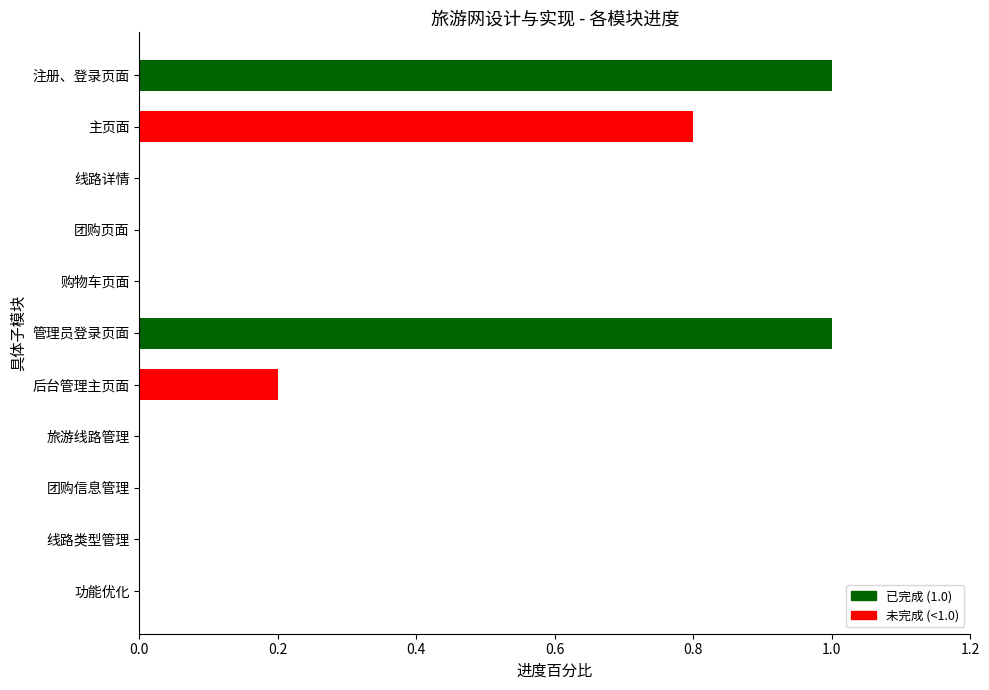

What is the maximum value shown in the chart?

1.0